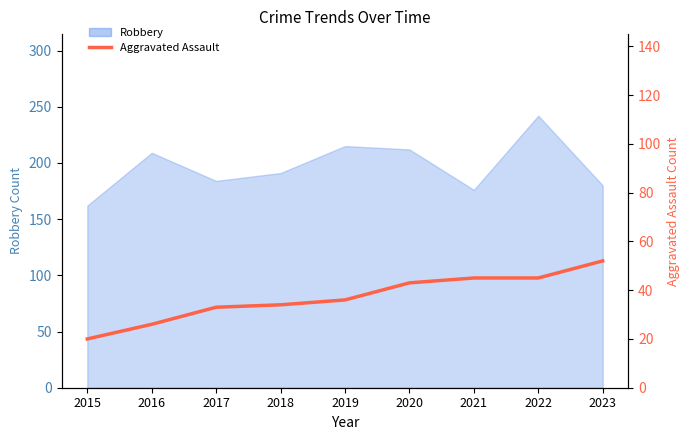

How many categories are shown in the chart?

9